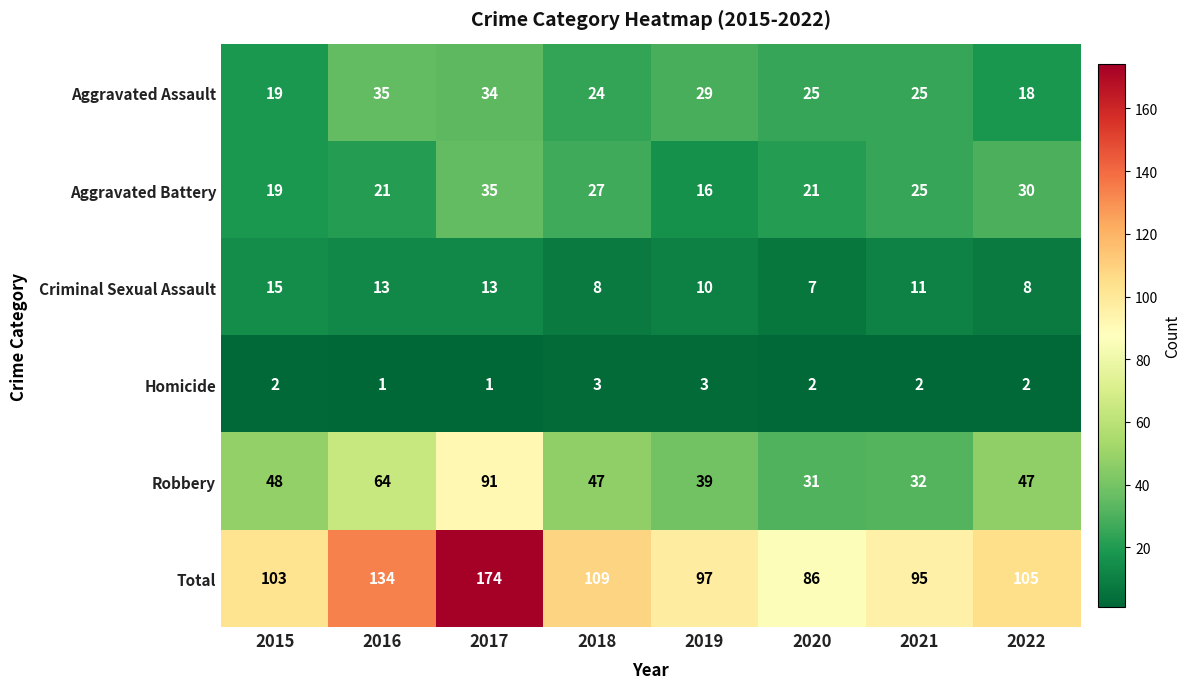

What is the difference between the highest and lowest values at 2022?

103